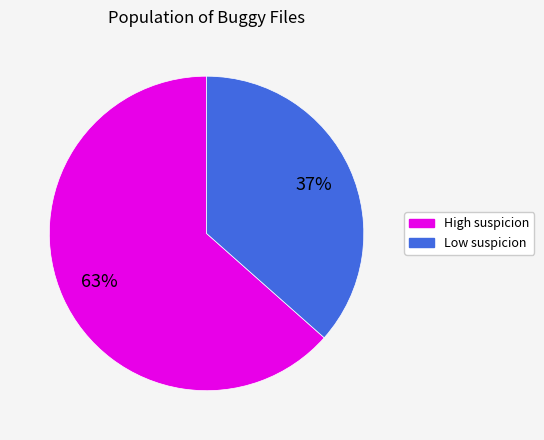

To the nearest percent, what is the average slice percentage?

50%